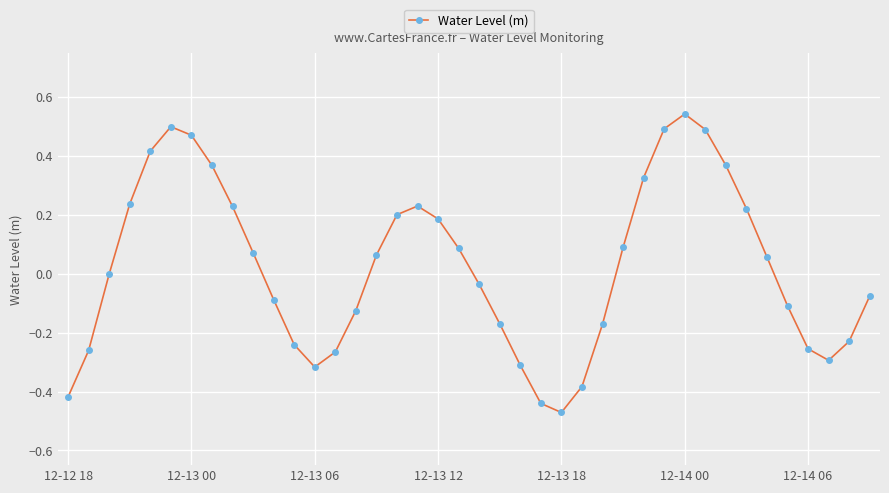

How many points are higher than both their immediate neighbors (excluding endpoints)?

3